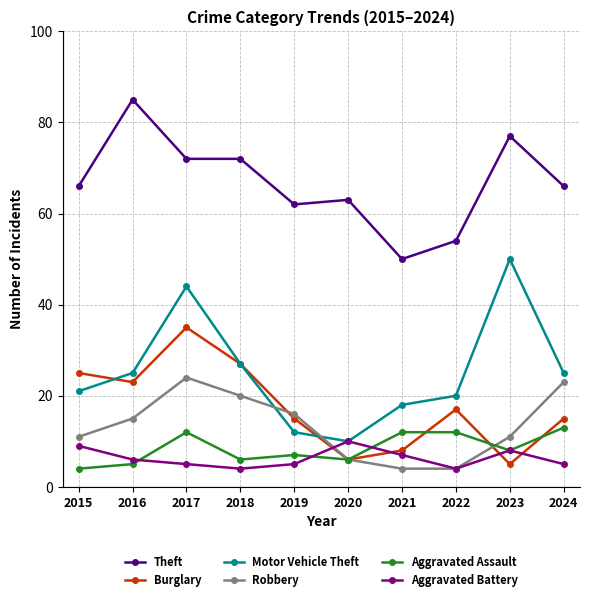

What is the value of the Theft point at the 2nd from the left?

85